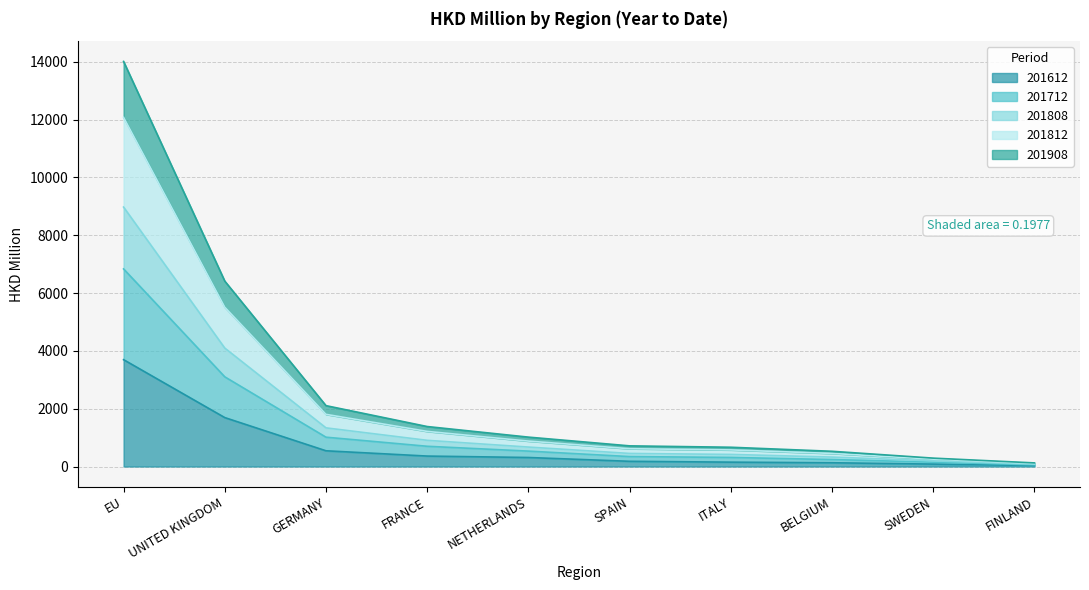

True or false: 201808 and 201812 intersect in this chart.

False